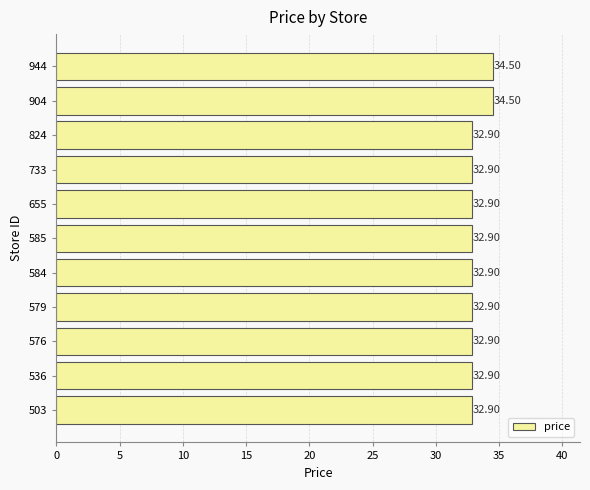

How many distinct data groups are displayed?

1